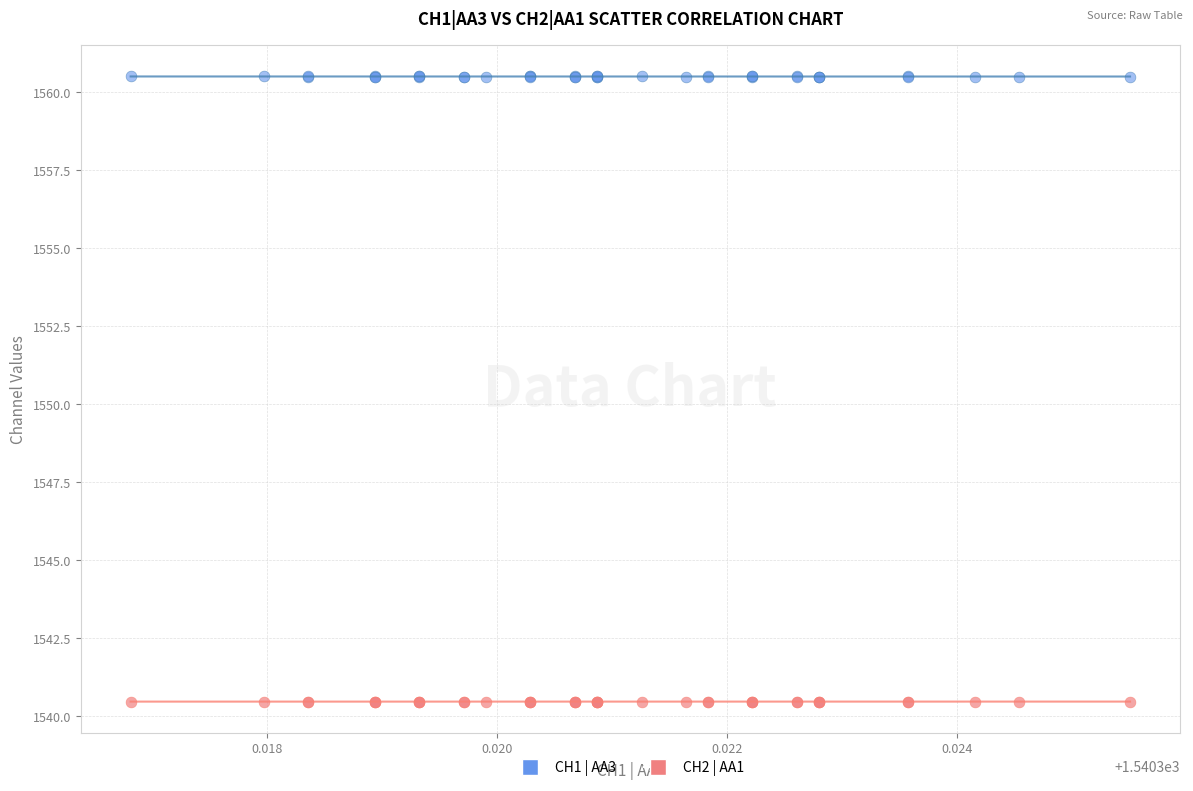

What are all the series names shown in the legend?

CH1 | AA3, CH2 | AA1